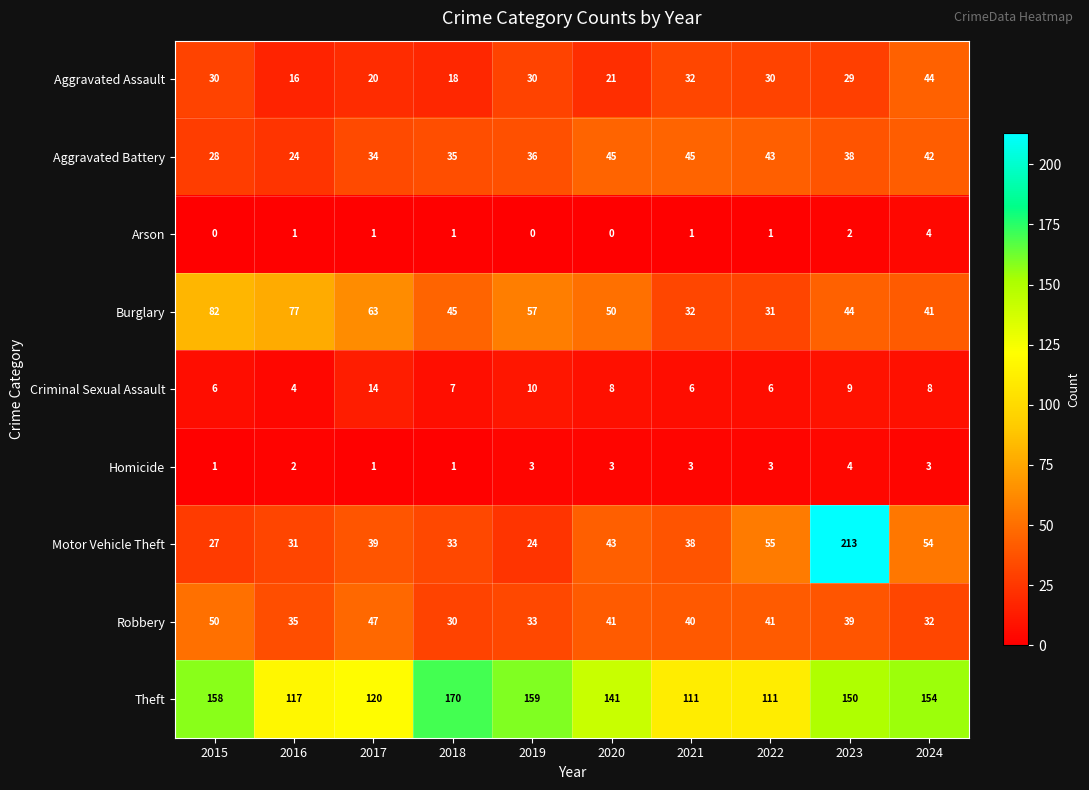

What is the spread (max minus min) of values at 2024?

151